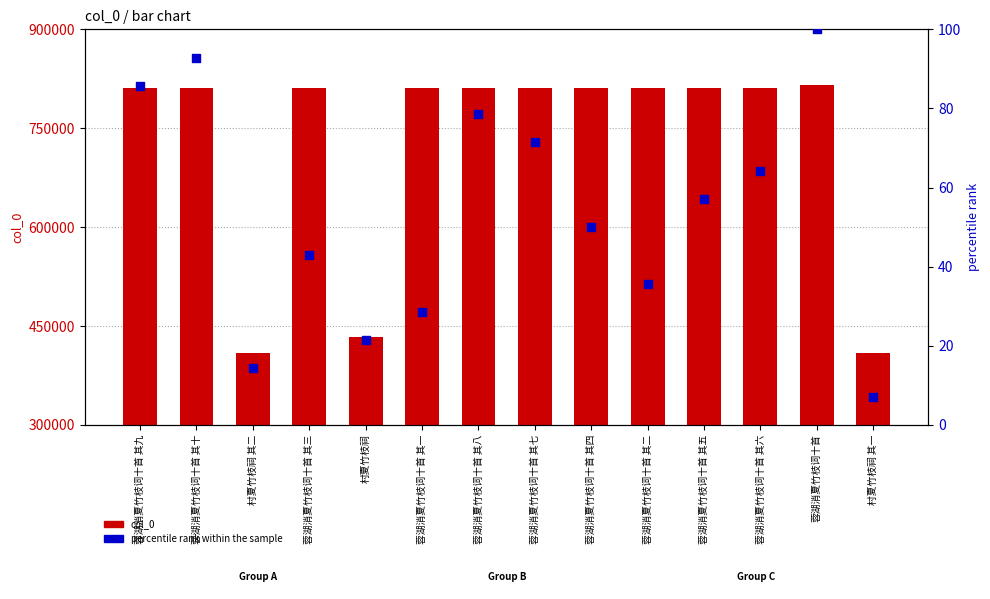

Which series reaches the maximum Y coordinate?

col_0